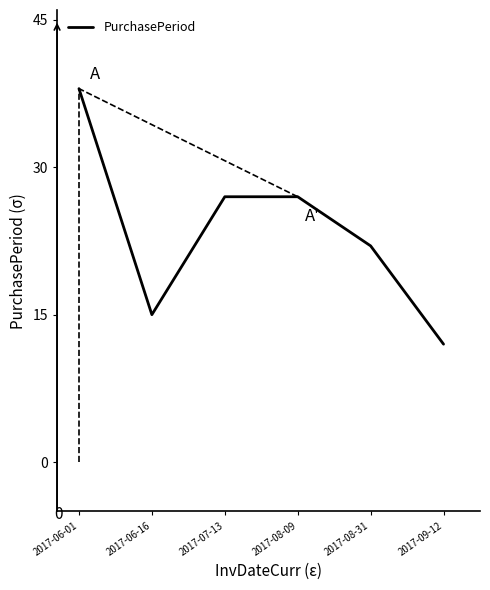

How many lines are shown in the chart?

1